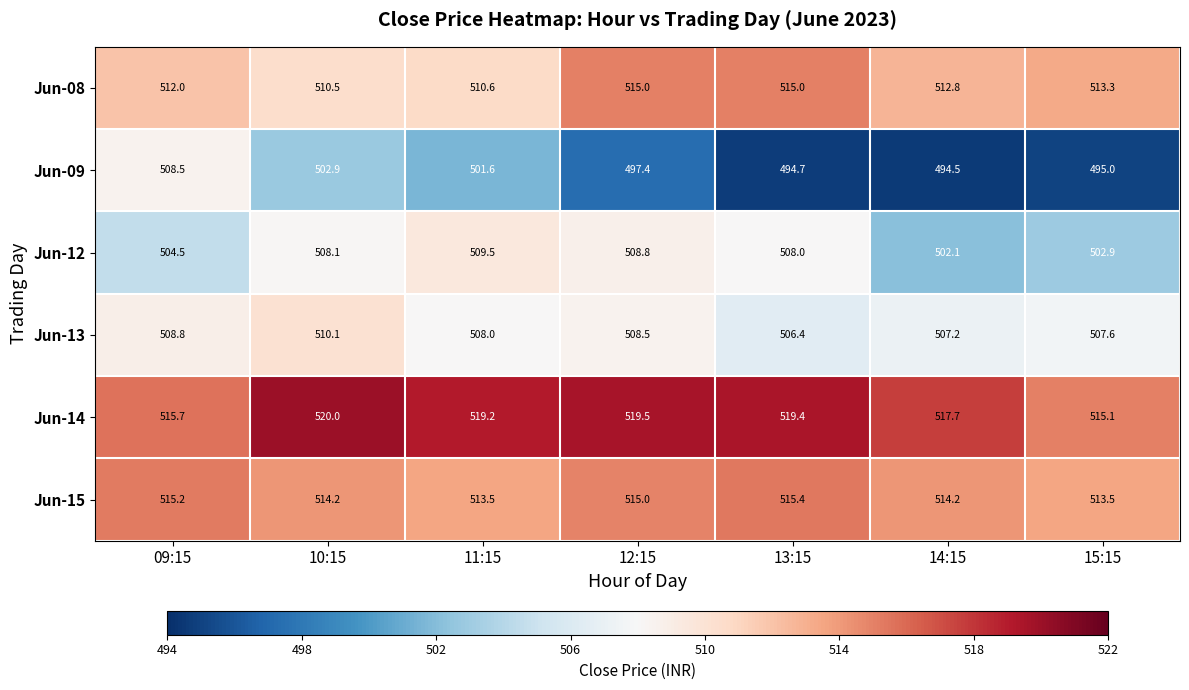

What is the difference between the highest and lowest values at 15:15?

20.1